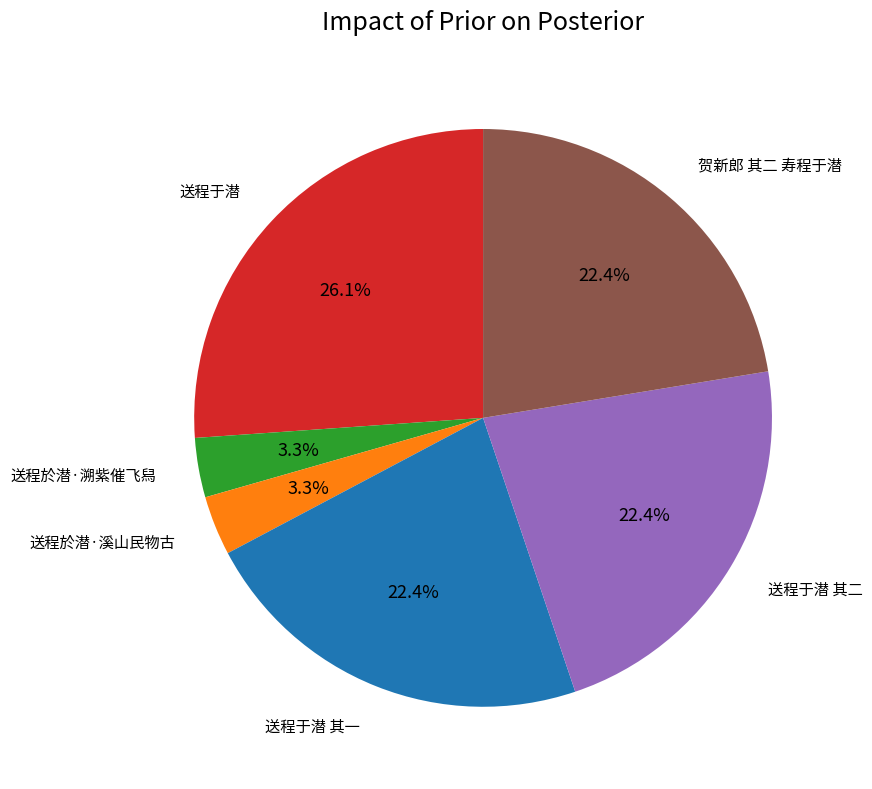

How much of the chart is everything except 贺新郎 其二 寿程于潜?

77.6%